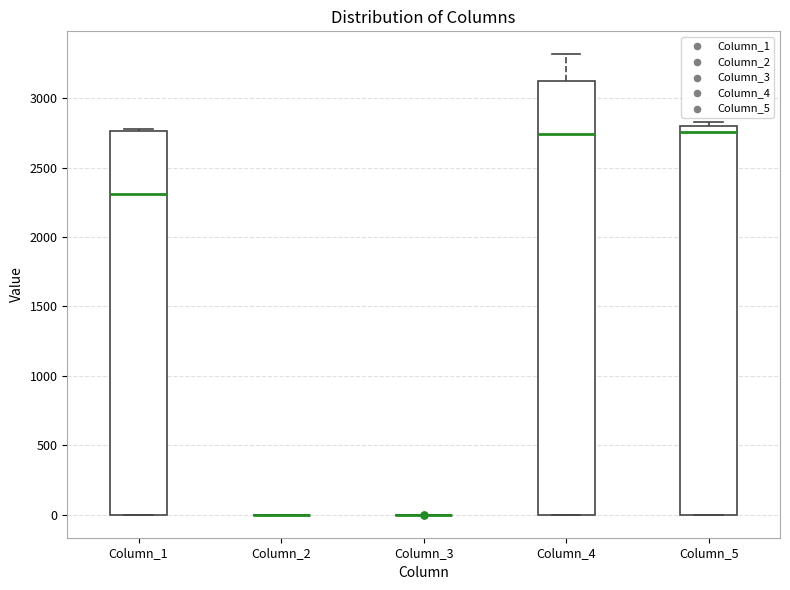

Reading left to right, transcribe this box plot: for each box, give where its median line is, the range the box spans, and where its two whiskers end, as read against the y-axis. The values are not printed on the chart, so give them approximately, as read against the axis.

Column_1: median 2300, box 0 to 2750, whiskers 0 to 2800
Column_2: box collapsed to a line at 0, whiskers 0 to 0
Column_3: box collapsed to a line at 0, whiskers 0 to 0
Column_4: median 2750, box 0 to 3100, whiskers 0 to 3300
Column_5: median 2750, box 0 to 2800, whiskers 0 to 2850